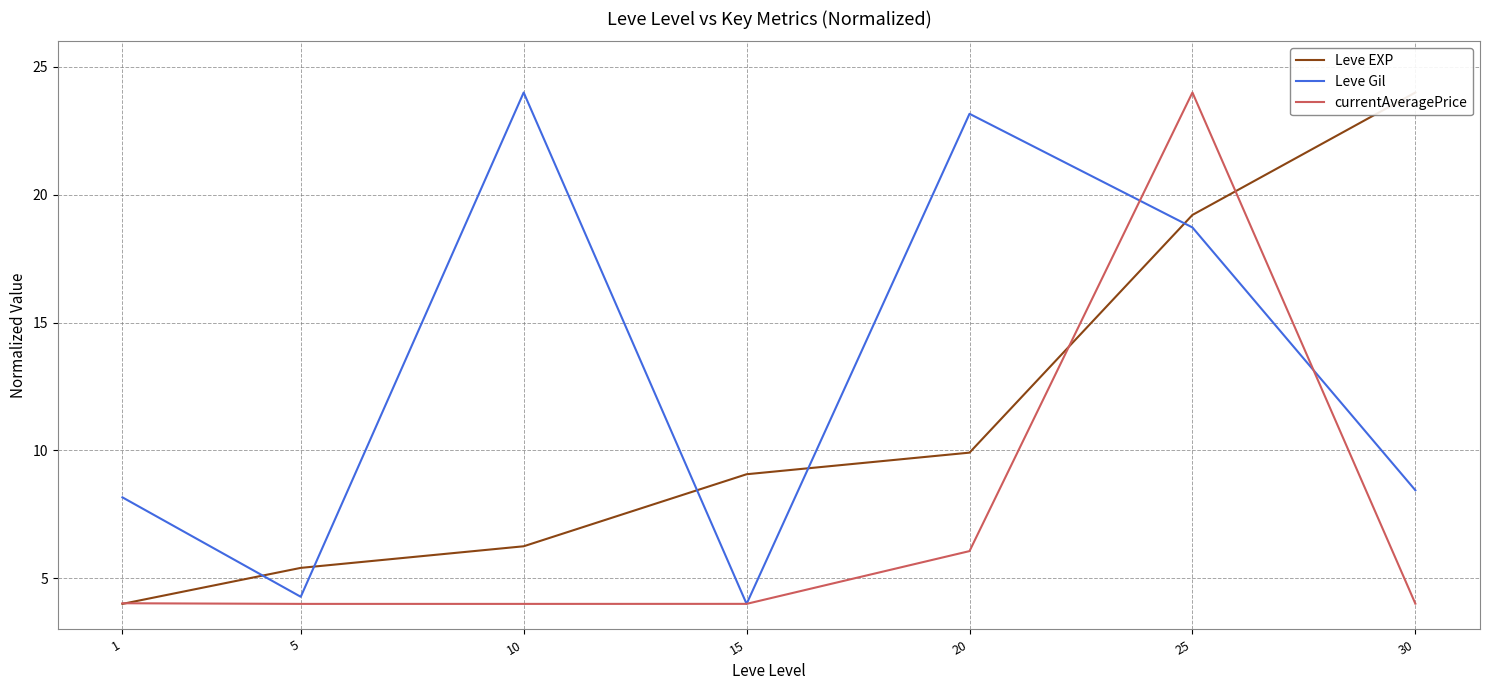

Which series has the largest total across all categories?

Leve Gil